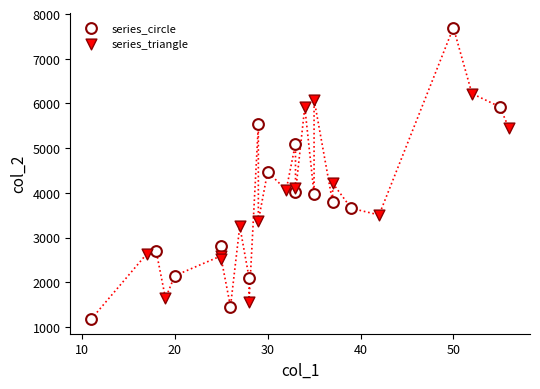

Which series contains the highest Y value?

series_circle